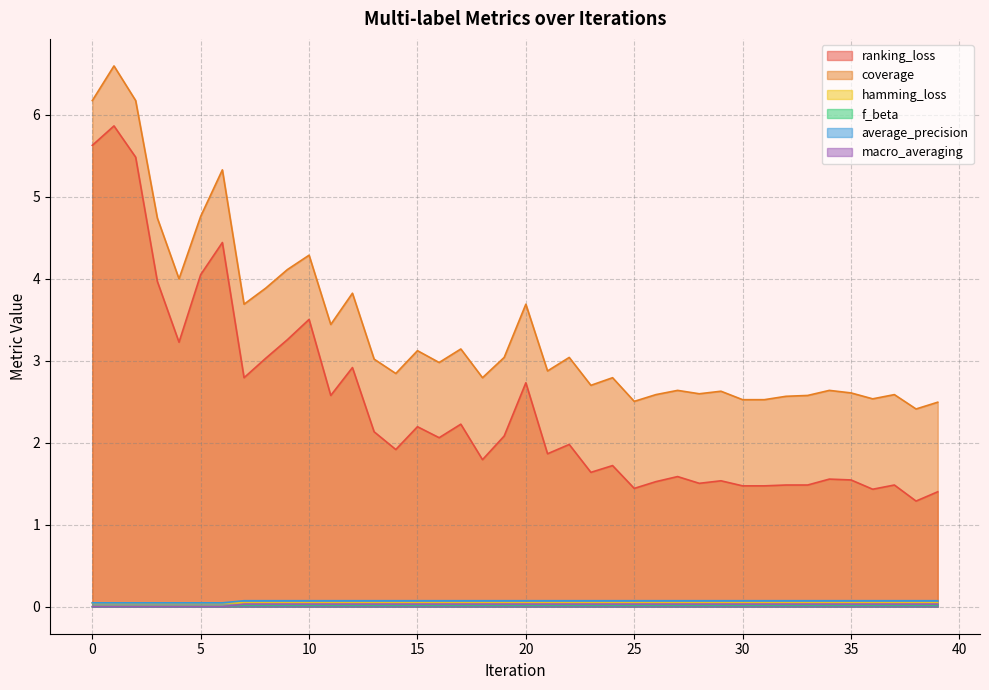

What is the difference between the highest and lowest values at 20?

3.7